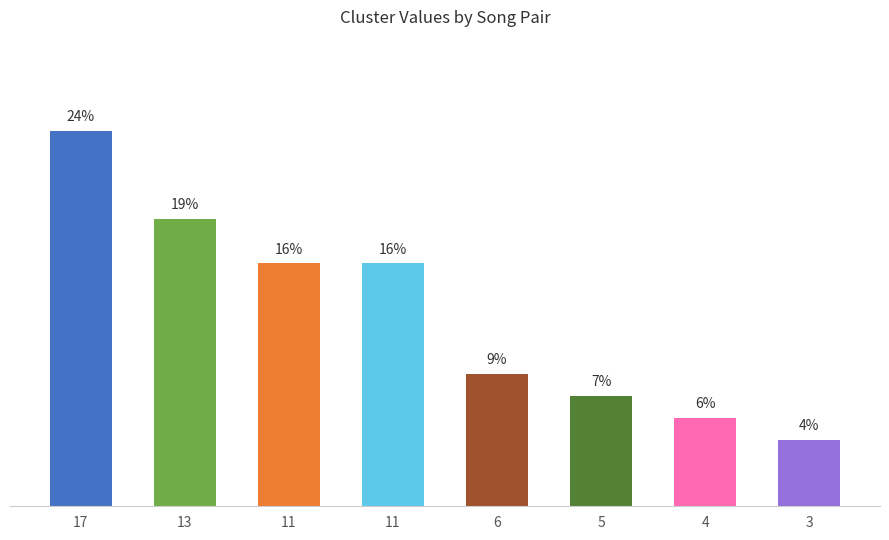

At which category is the sum across all series the highest?

17